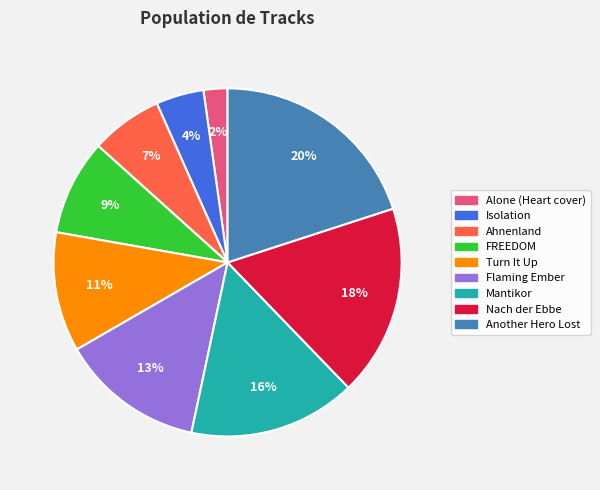

Which category has the smallest portion of the pie?

Alone (Heart cover)